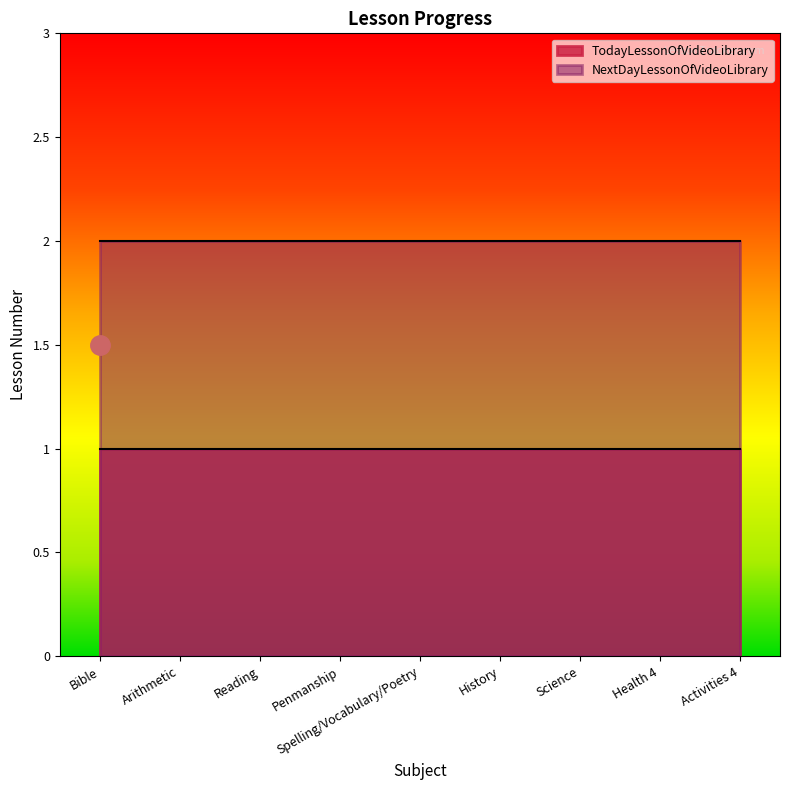

The NextDayLessonOfVideoLibrary series shows 1 at Arithmetic. True or false?

False